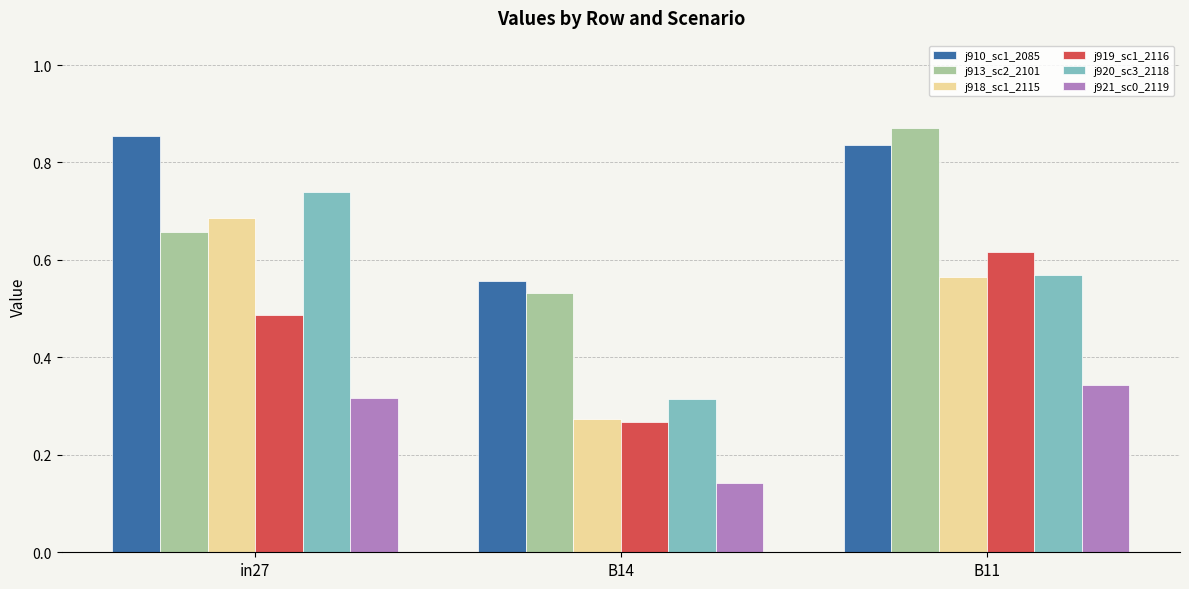

At which category is the sum across all series the highest?

B11